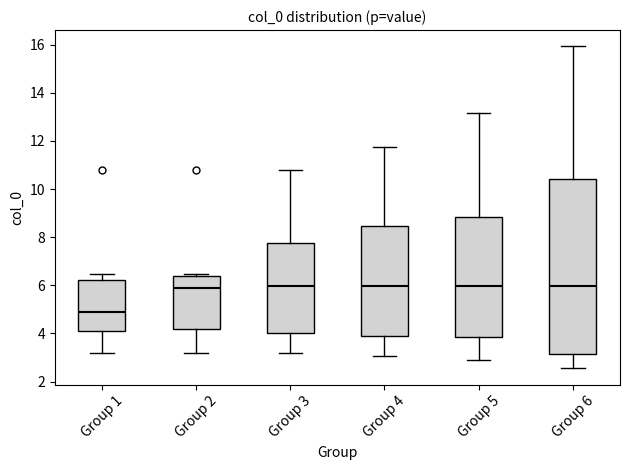

Which box has the lowest median line?

Group 1